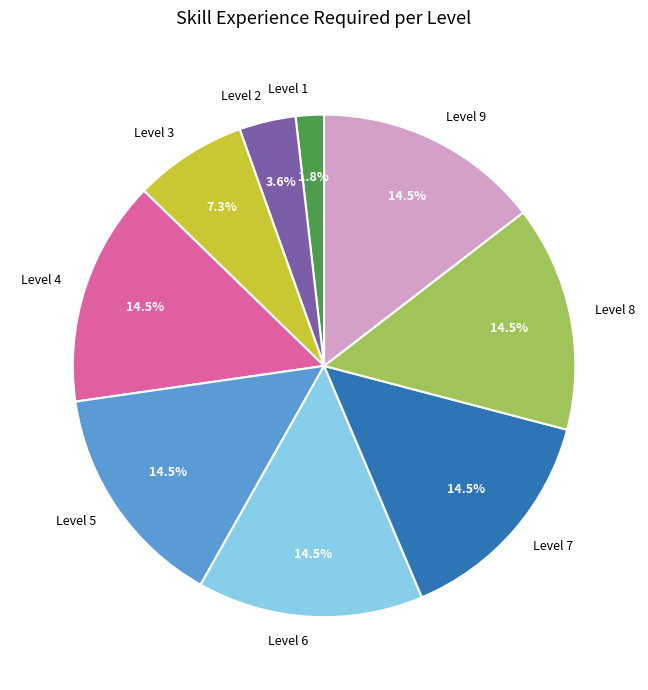

Does Level 7 account for over 50% of the chart?

No